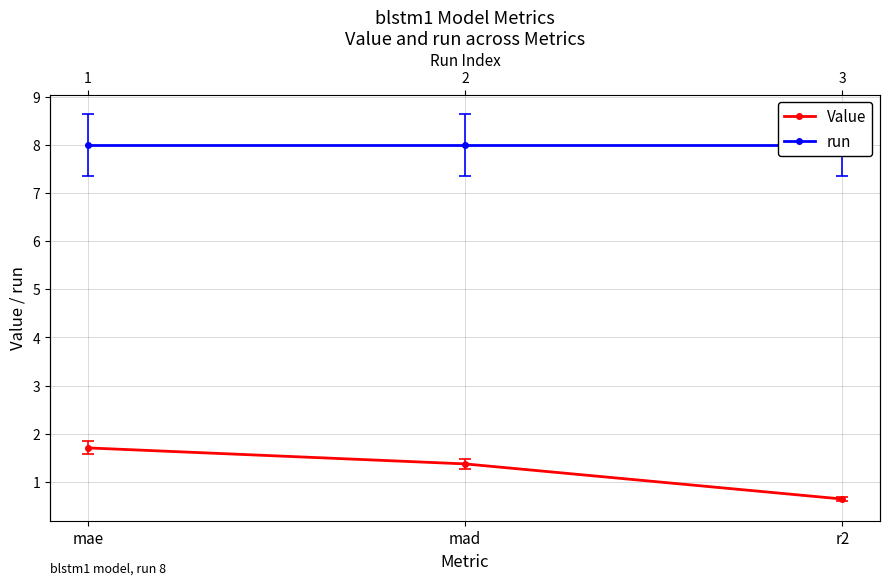

Reading left to right, transcribe all the data shown in this chart.

Value: 1.7	1.4	0.6
run: 8.0	8.0	8.0